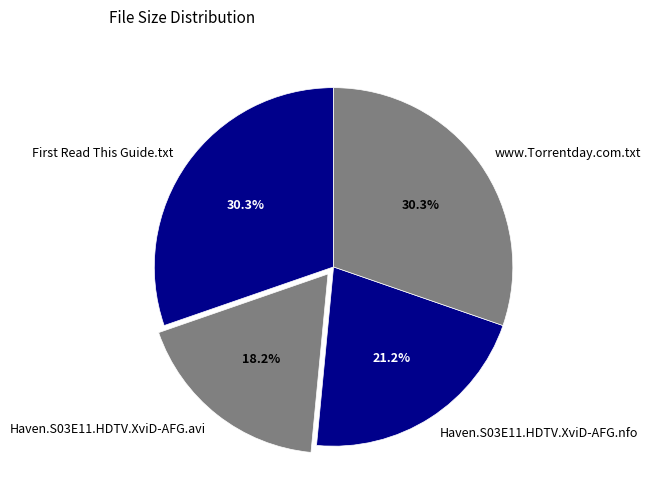

What is the smallest slice in the pie chart?

Haven.S03E11.HDTV.XviD-AFG.avi